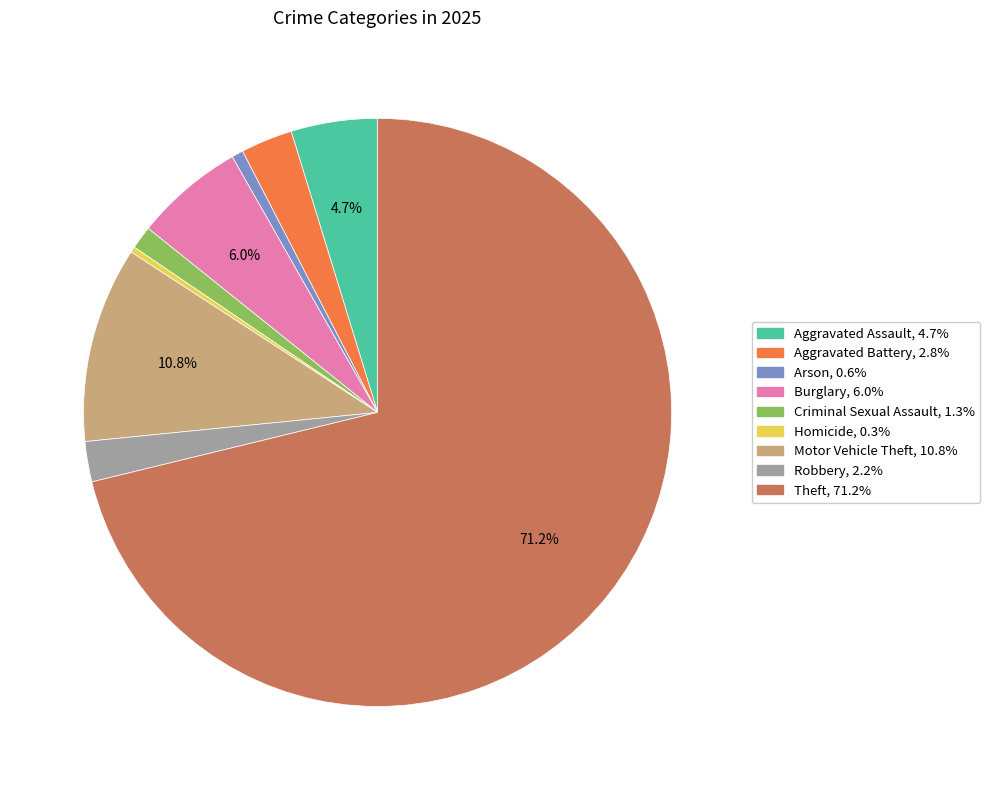

True or false: Homicide accounts for 7% of the total.

False